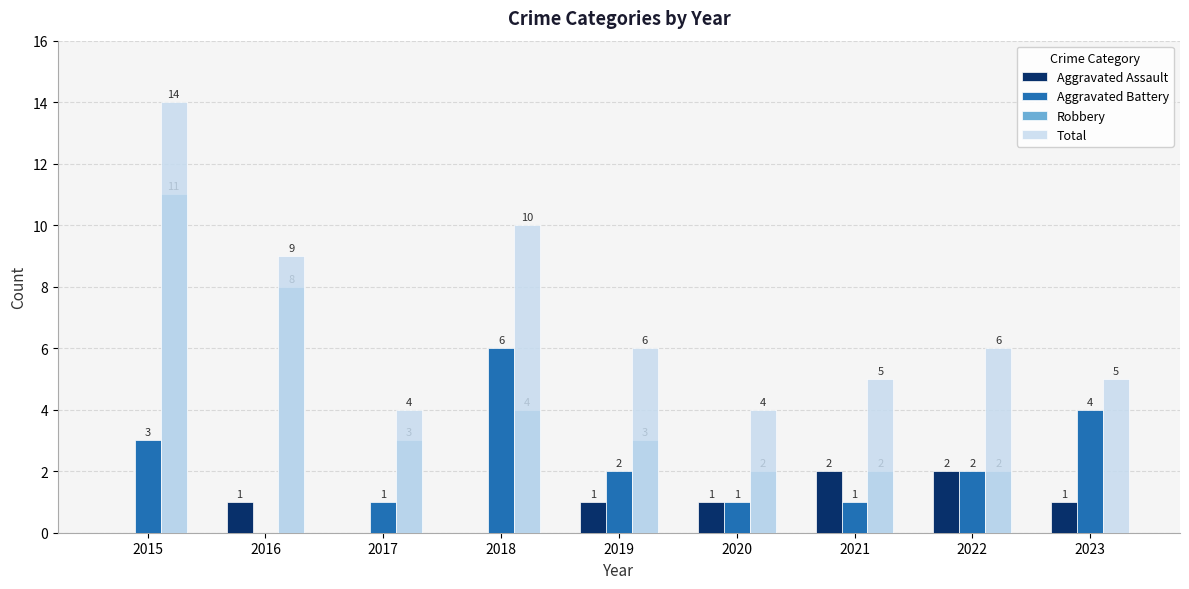

Where is Total nearest to the value 9?

2016